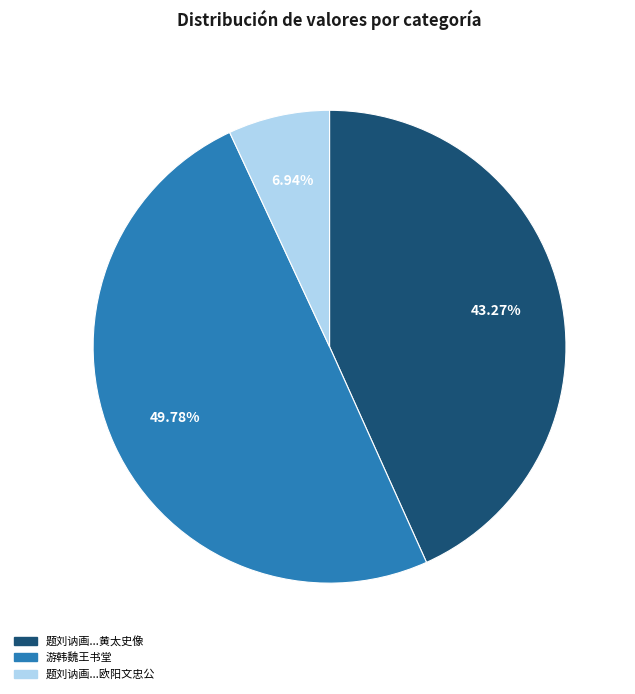

Count the number of slices in the pie.

3